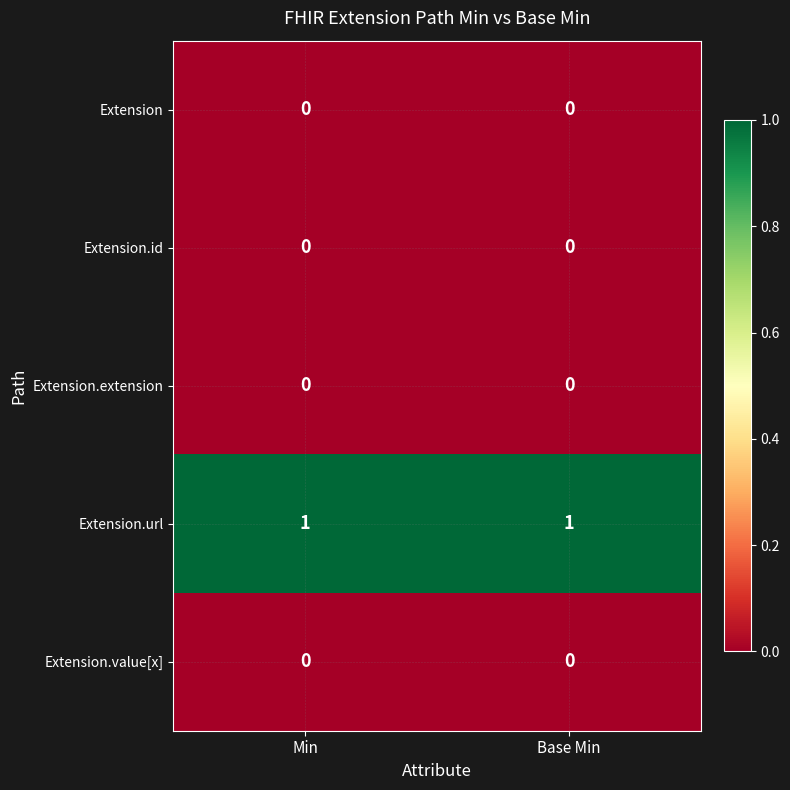

Which series has the largest total across all categories?

Extension.url